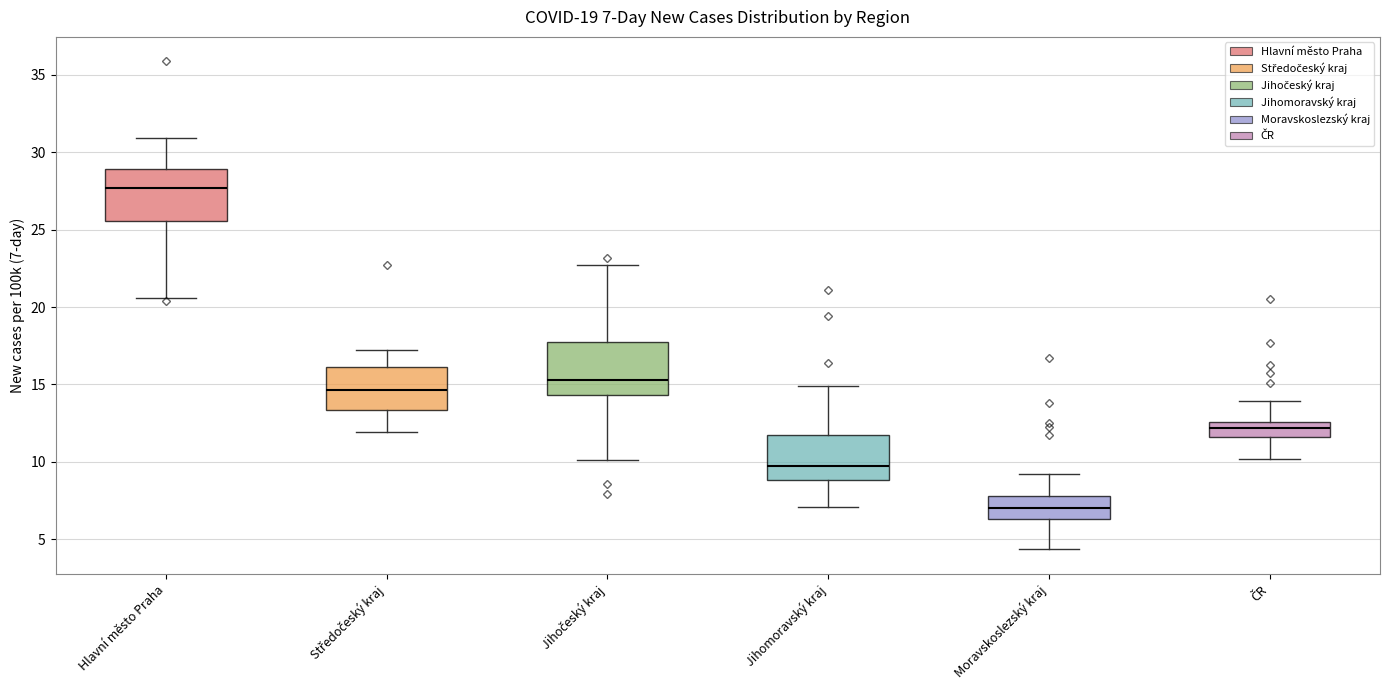

Which box's median line is the highest?

Hlavní město Praha